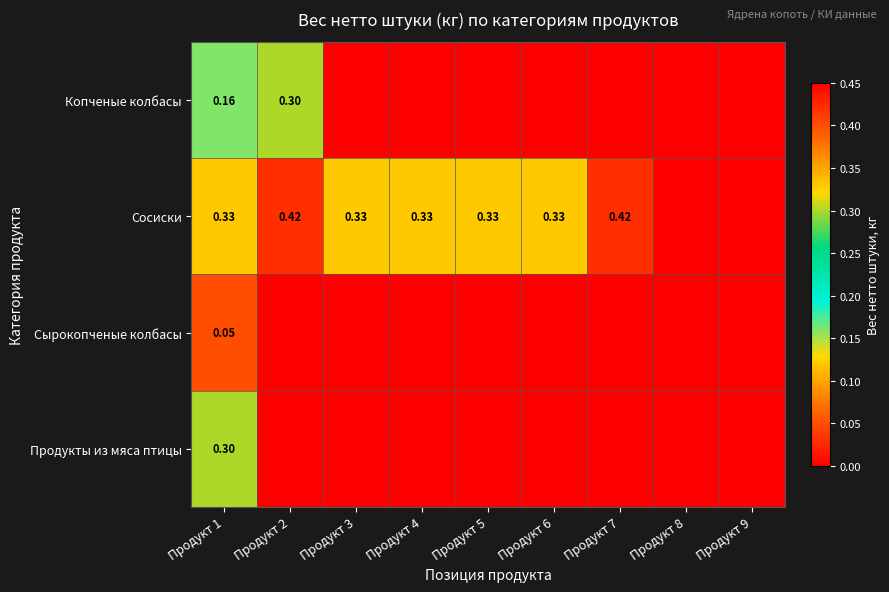

Rank the series at Продукт 1 from lowest to highest value.

Сырокопченые колбасы, Копченые колбасы, Продукты из мяса птицы, Сосиски